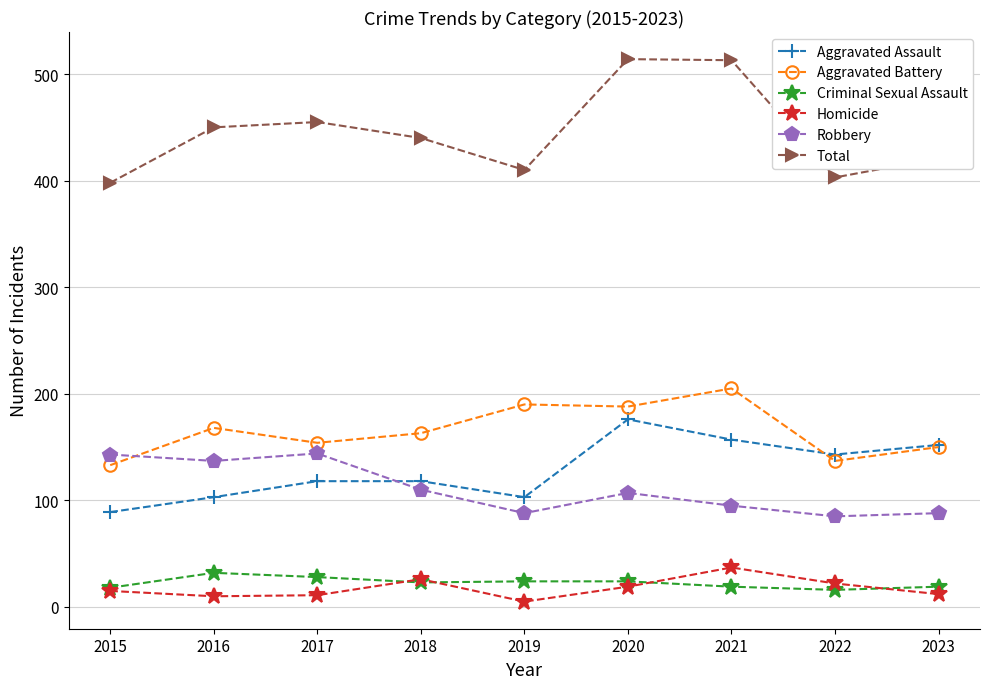

Does the chart display data point markers on the line(s)?

Yes